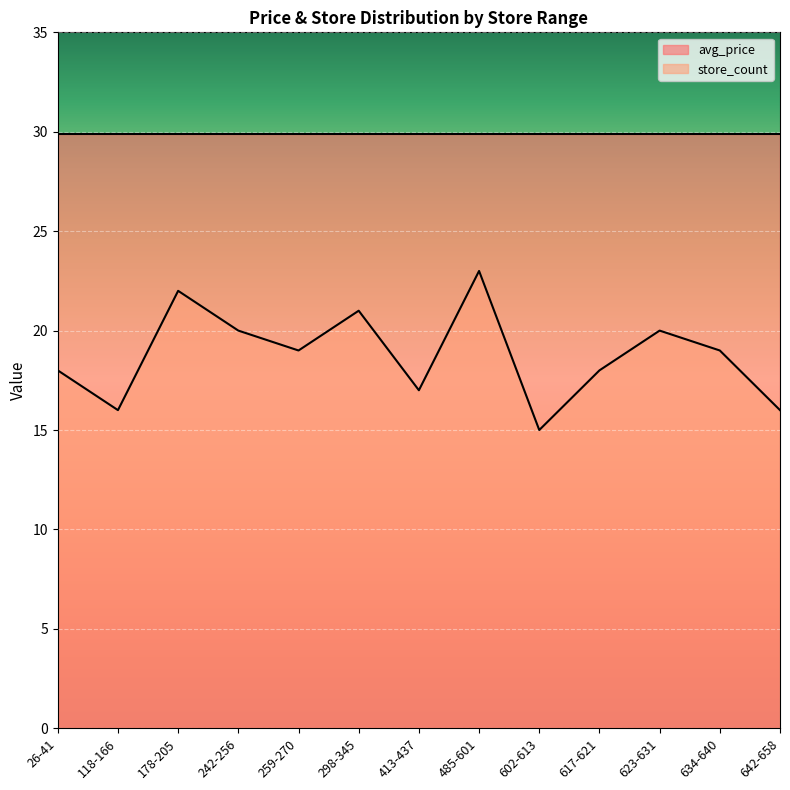

Reading left to right, transcribe all the data shown in this chart.

26-41=18	118-166=16	178-205=22	242-256=20	259-270=19	298-345=21	413-437=17	485-601=23	602-613=15	617-621=18	623-631=20	634-640=19	642-658=16